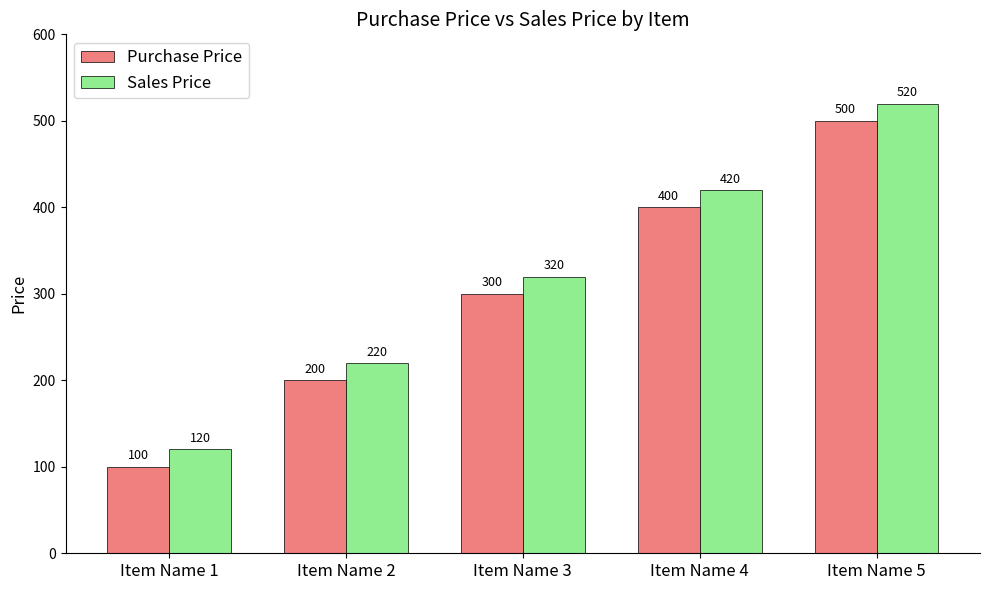

Which label corresponds to the largest value in the chart?

Item Name 5